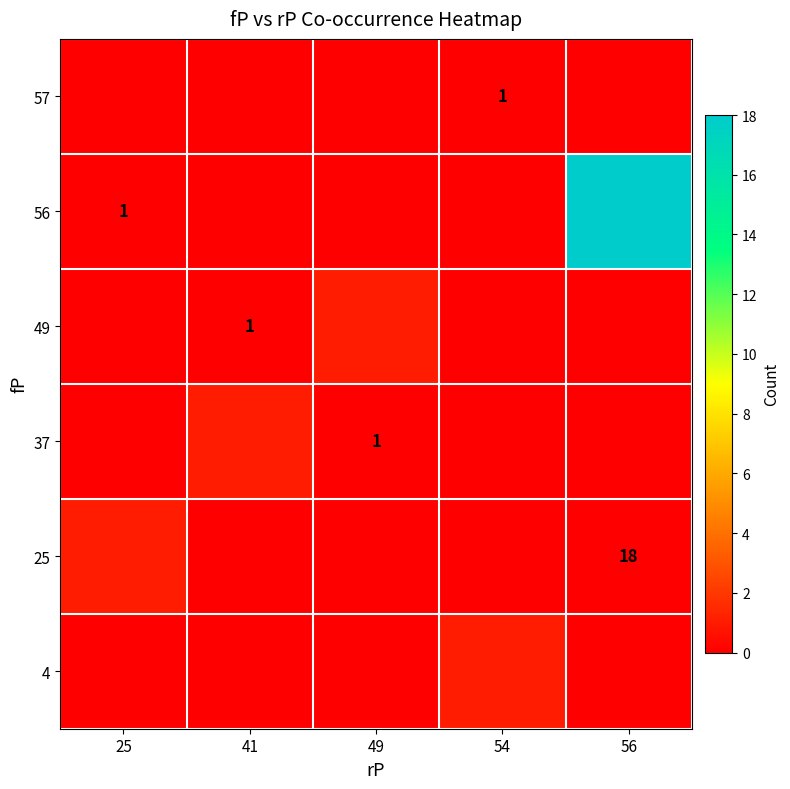

True or false: 49 has a value of 1 at 41.

True